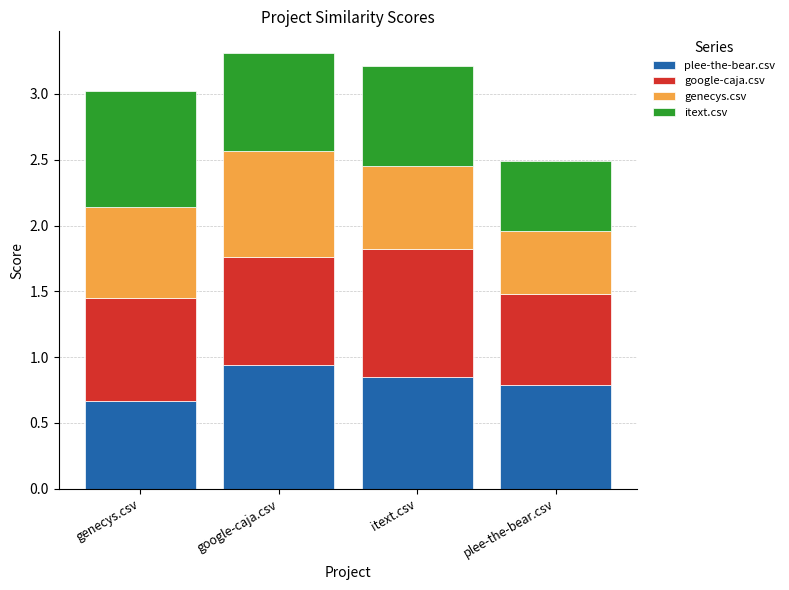

Which category has the highest value in the plee-the-bear.csv series?

google-caja.csv